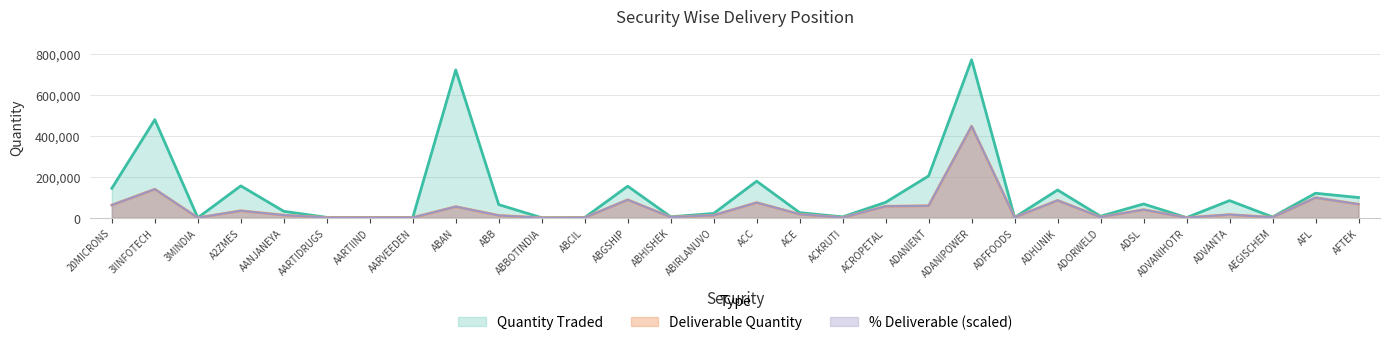

What is the label of the 19th point from the right?

ABCIL